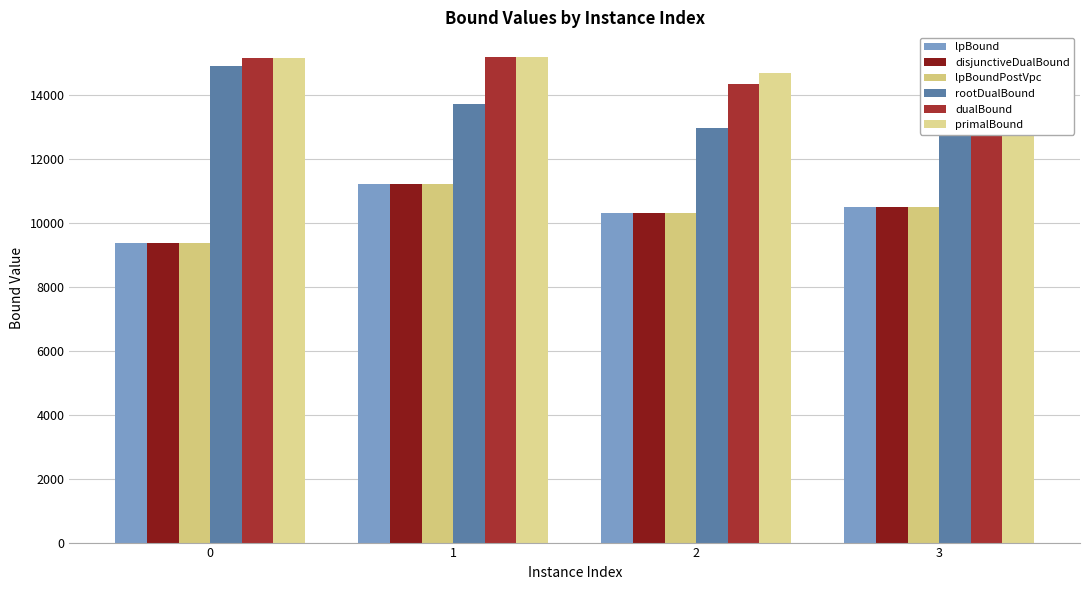

What is the value of the lpBound bar at the 2nd from the left?

11223.5